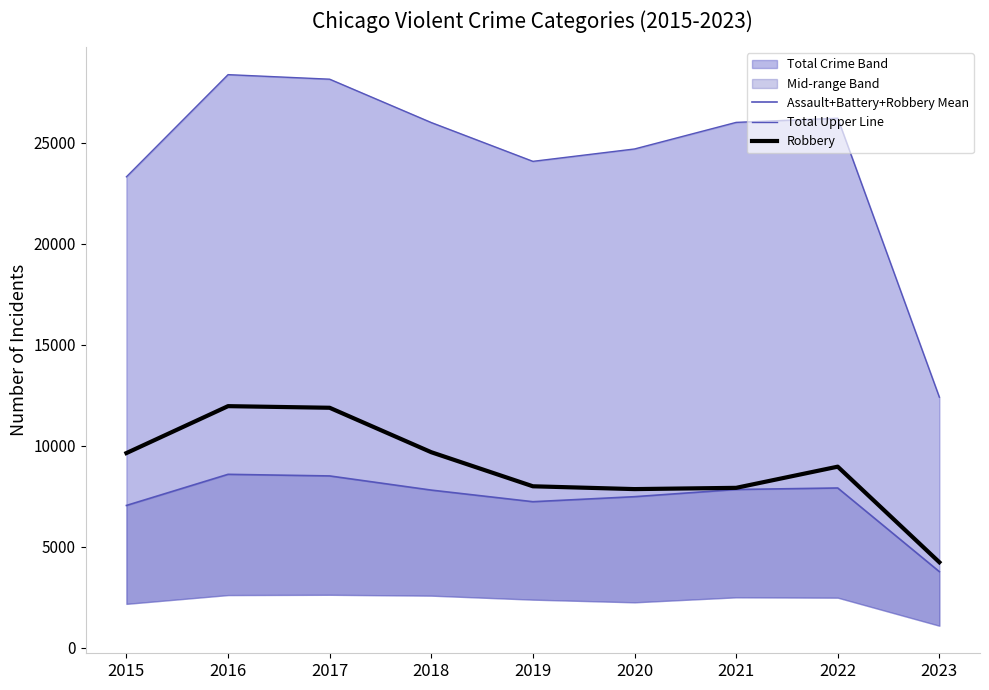

Is it true that Assault+Battery+Robbery Mean equals 8506.0 at 2017?

True